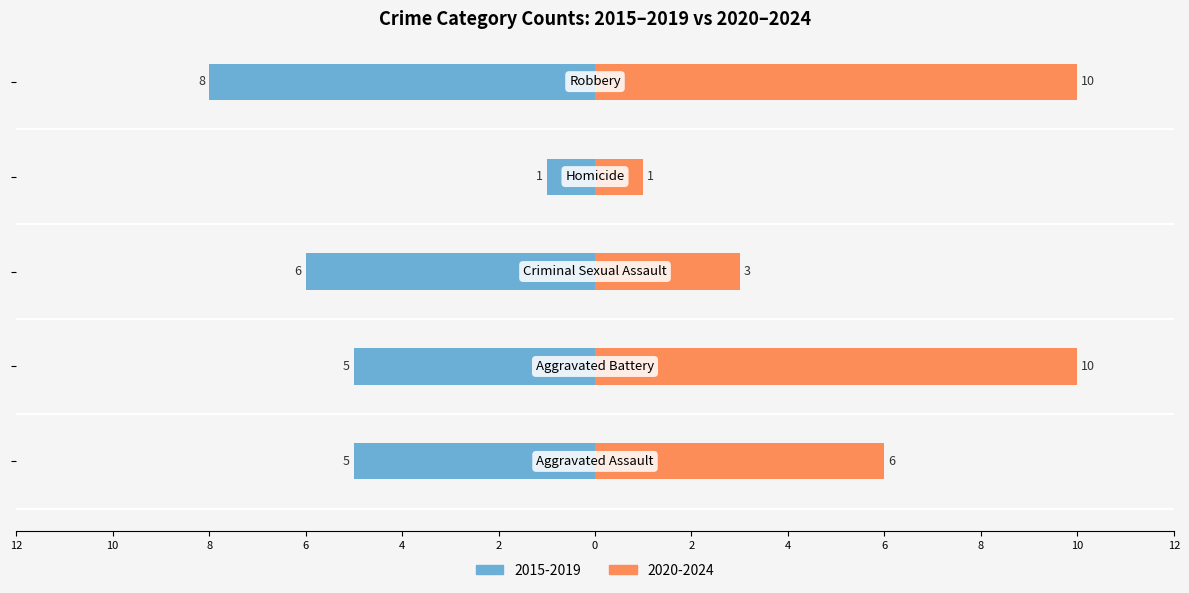

Are the bars grouped side by side (vs. stacked)?

No